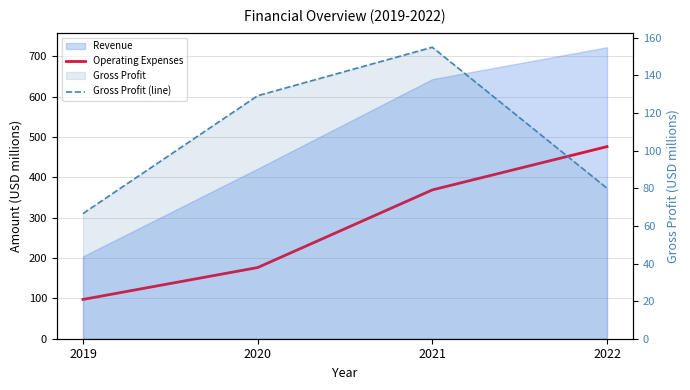

Which category has the highest value across all series?

2022